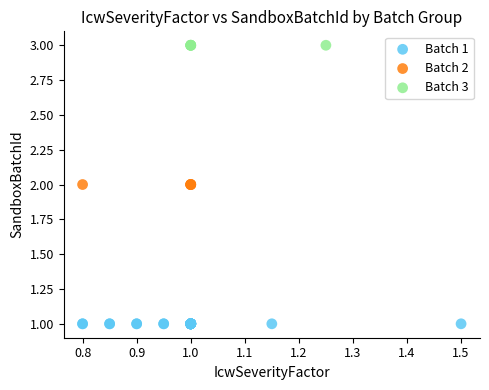

Which series contains the lowest Y value?

Batch 1